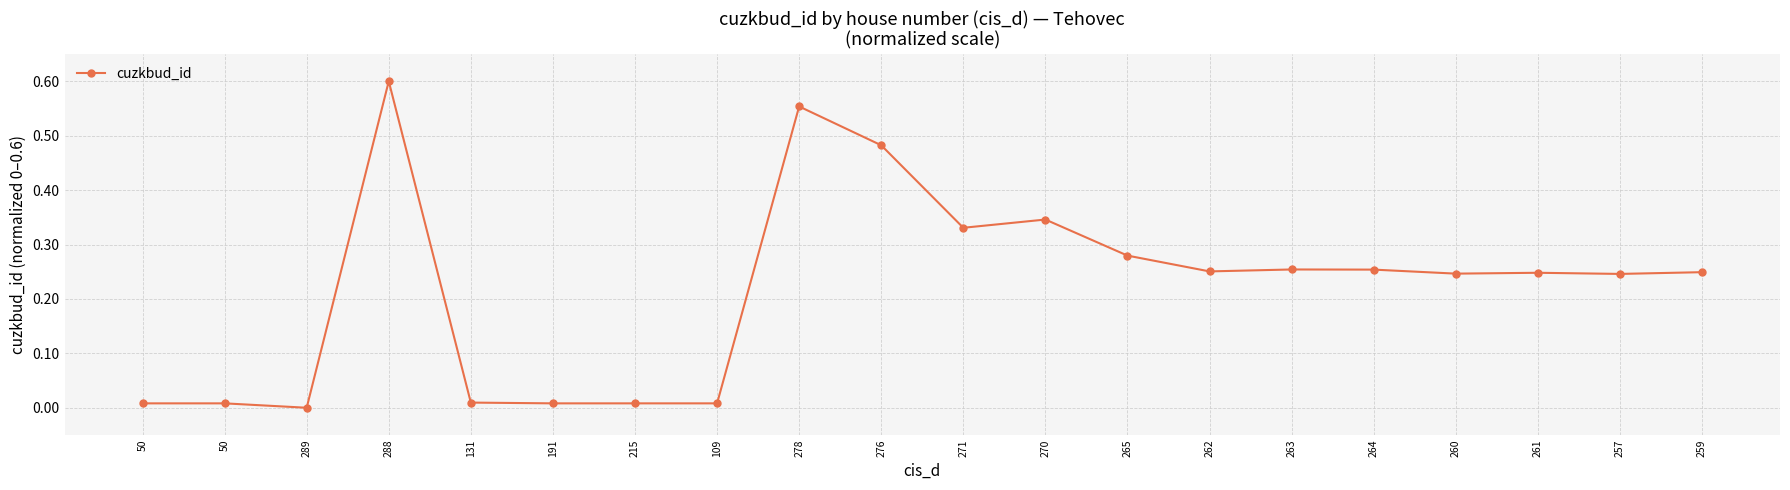

What is the label of the 14th point from the left?

262